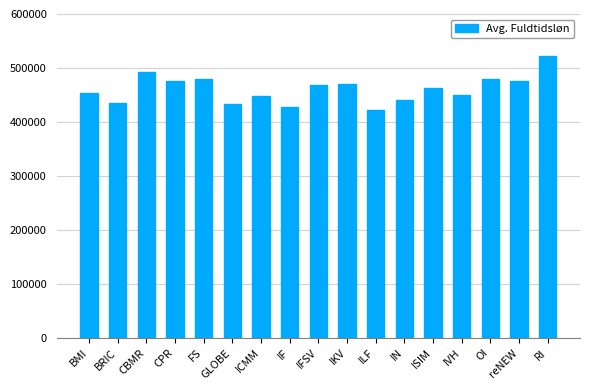

Between reNEW and GLOBE, which is larger?

reNEW